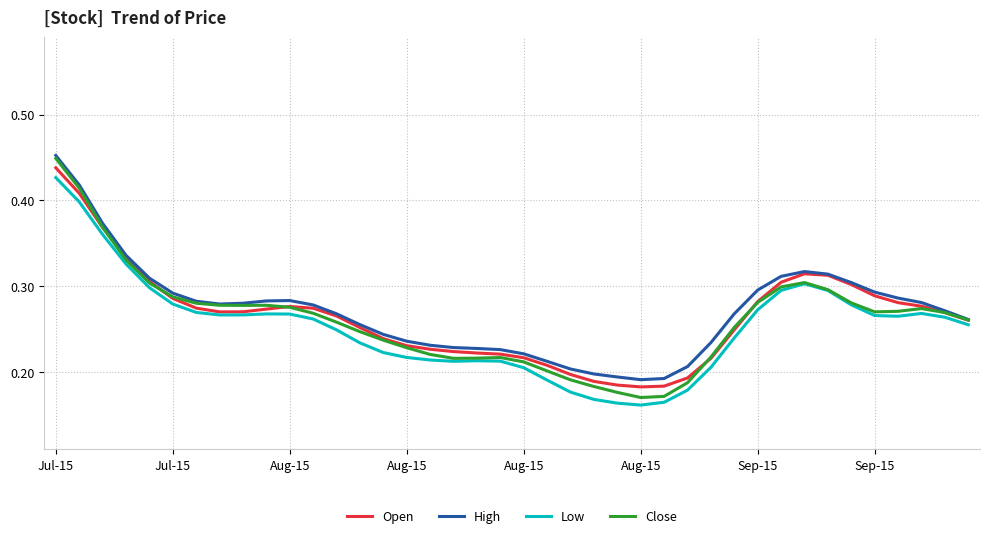

Which series has the widest spread of values?

Close